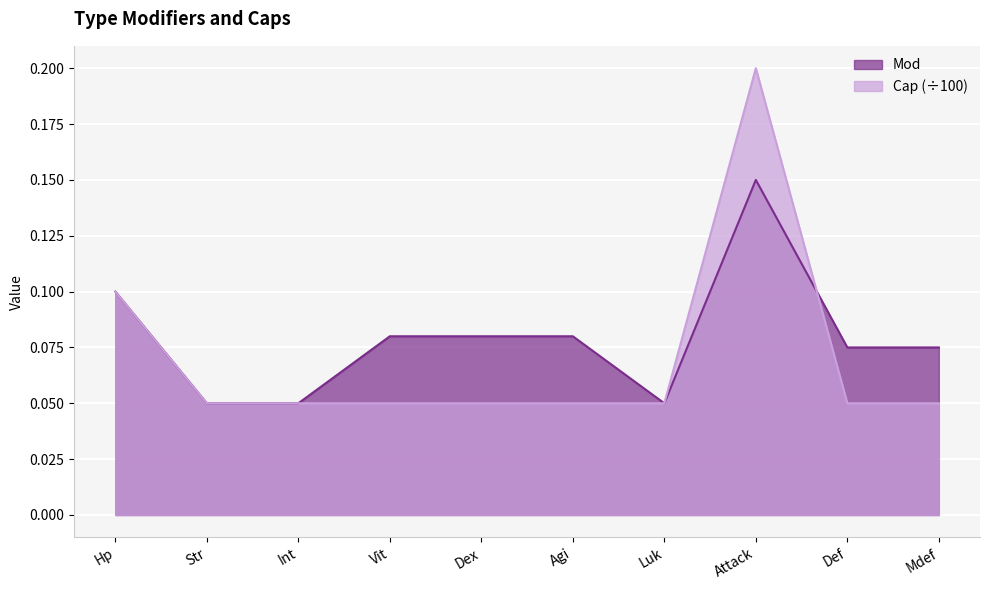

Does the chart display data point markers on the line(s)?

No